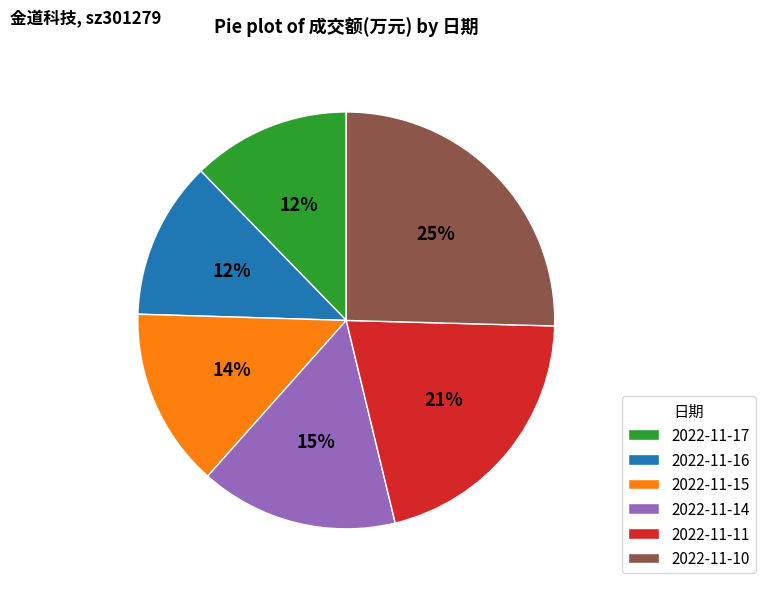

Is 2022-11-15 the majority of the pie?

No